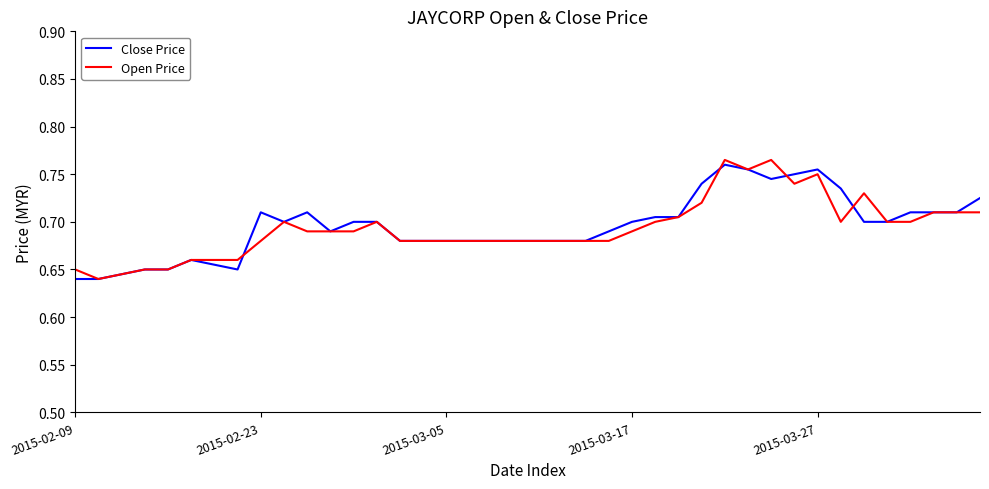

Which label corresponds to the smallest value in the chart?

2015-02-09